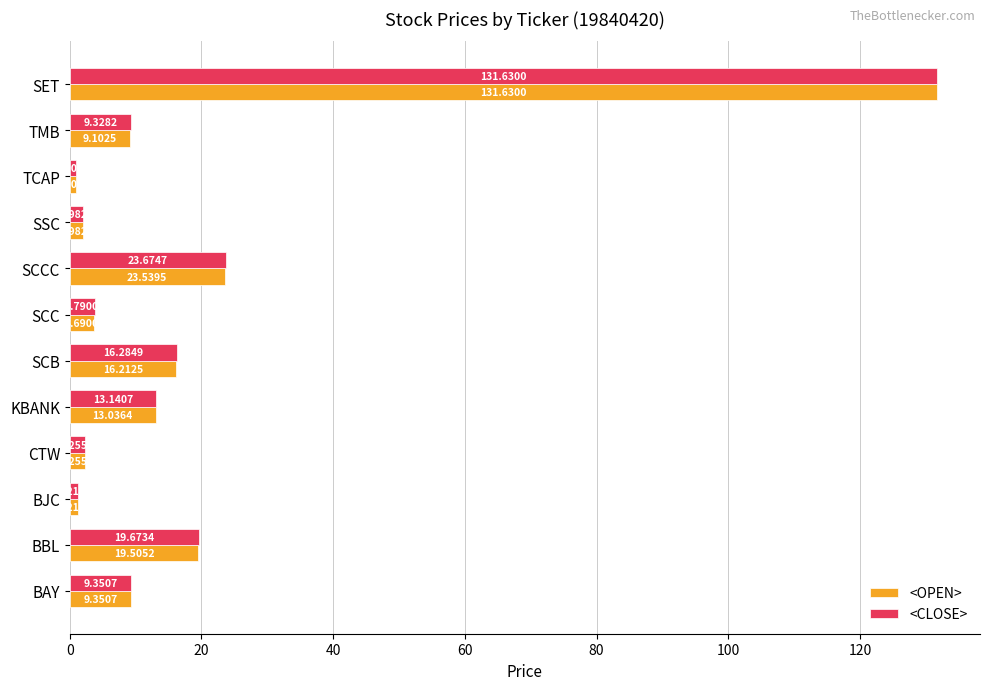

Which series has the largest total across all categories?

<CLOSE>